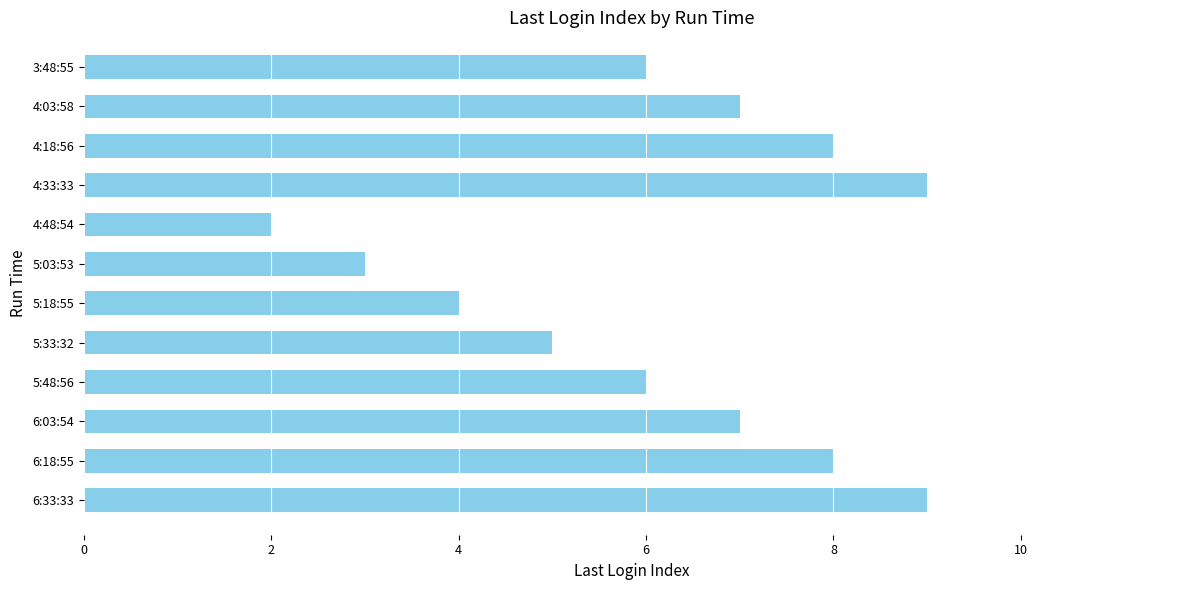

Which has a higher value, 6:18:55 or 4:33:33?

4:33:33